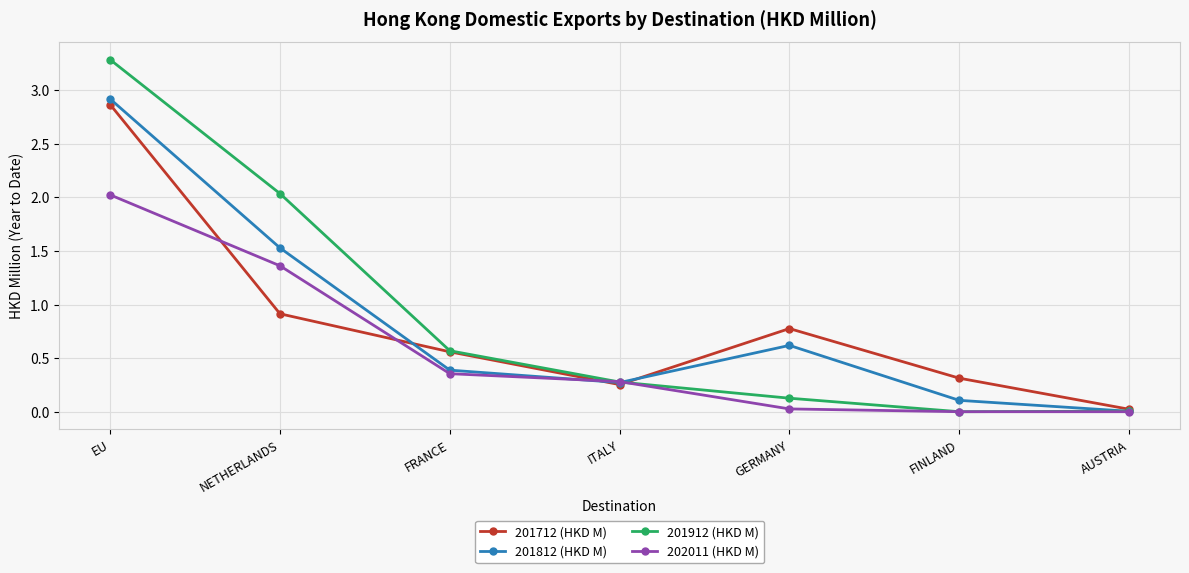

At which category does 201812 (HKD M) reach its first local valley?

ITALY